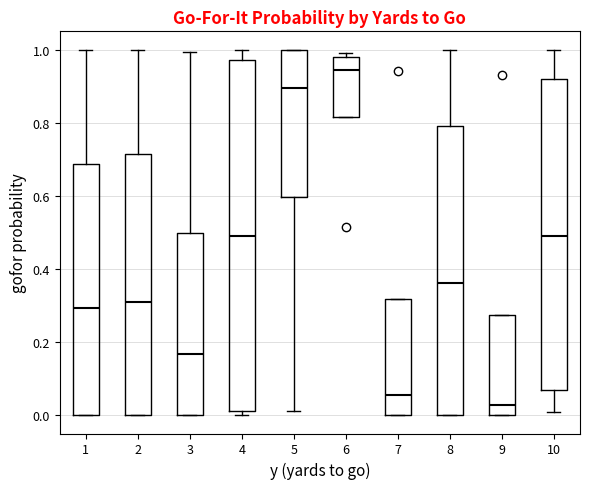

Which box's median line is the highest?

6